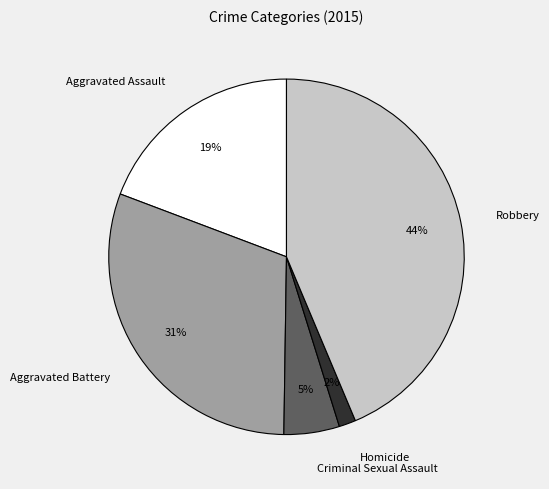

How many slices are in this pie chart?

5